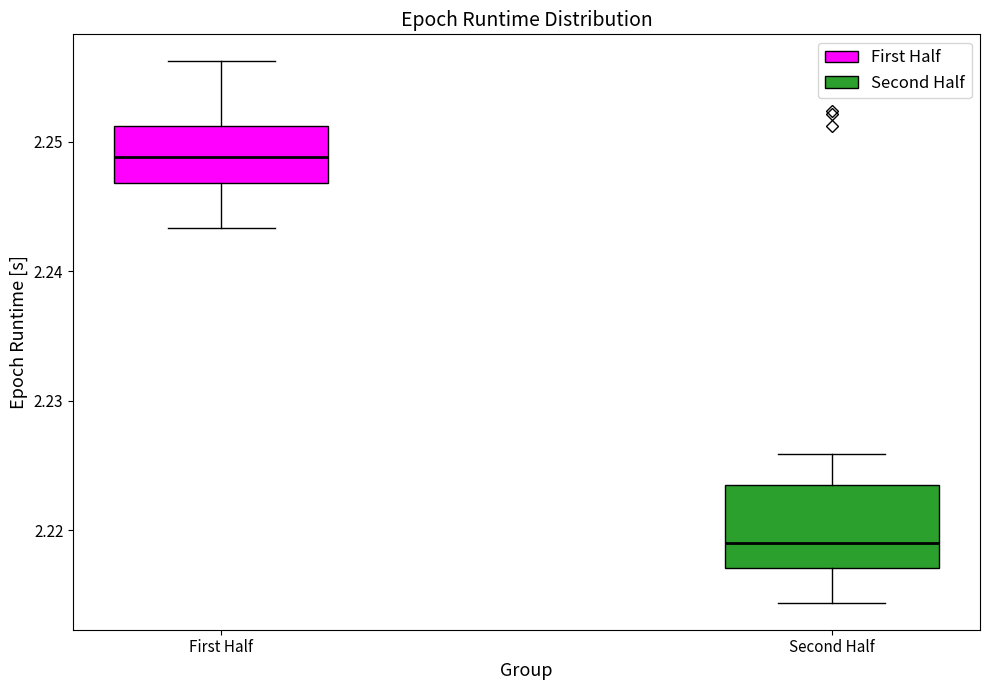

Which box is the tallest, from its lower edge to its upper edge?

Second Half